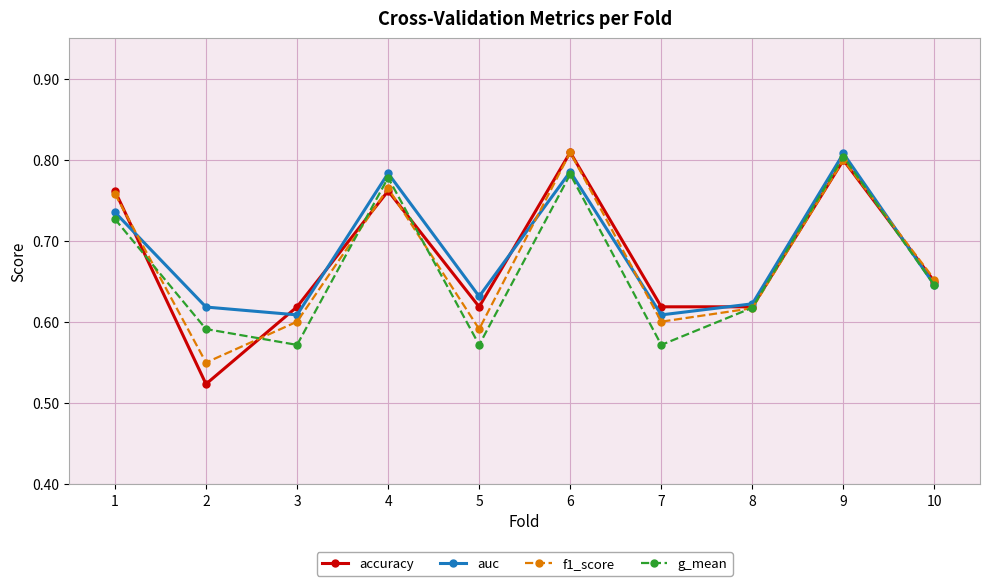

Is the value of g_mean at 3 greater than the value of accuracy at 6?

No